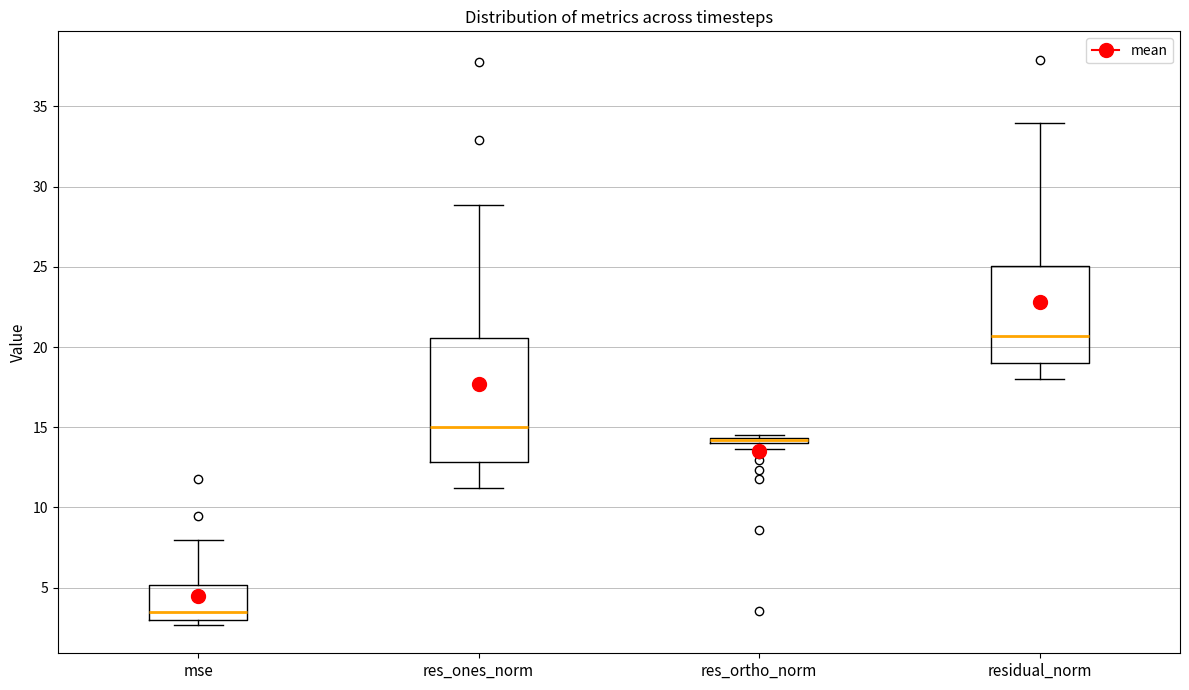

Where is the lower edge of the box for res_ortho_norm on the y-axis? The values are not printed on the chart, so give them approximately, as read against the axis.

14.0